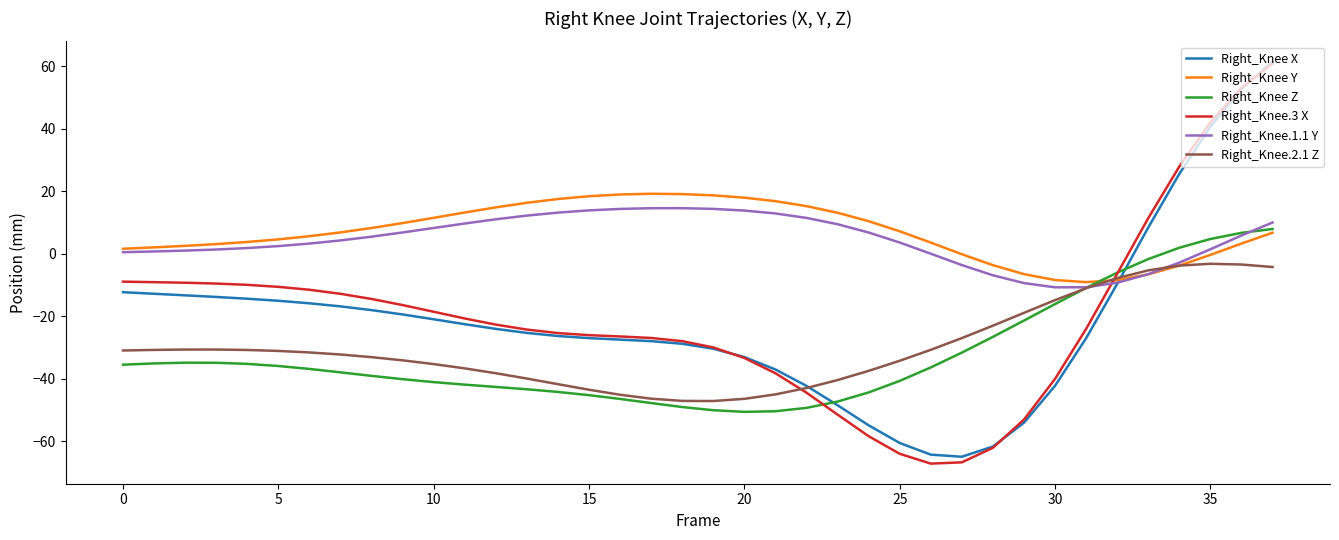

What is the maximum value shown in the chart?

61.6